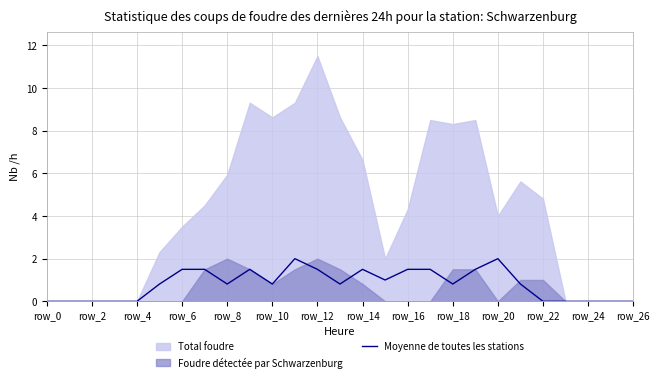

How many lines are shown in the chart?

1